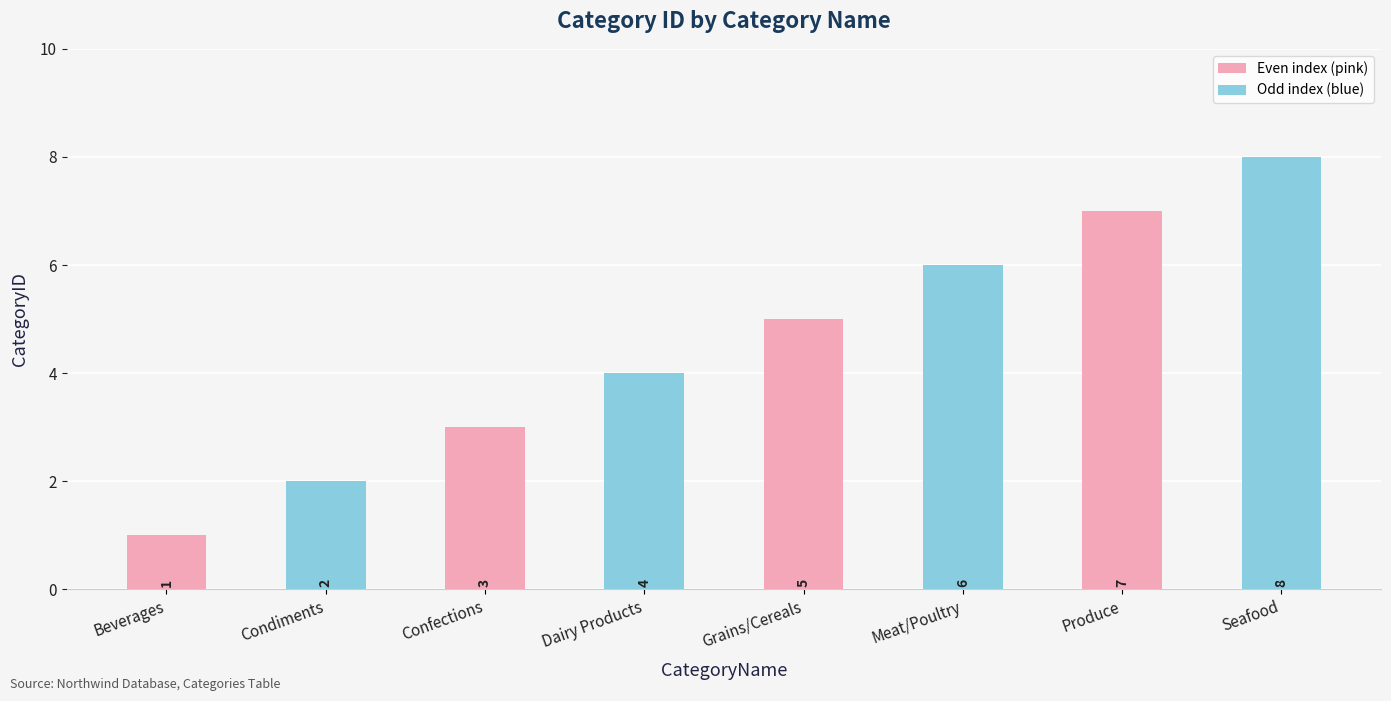

What is the change in value from Confections to Dairy Products?

+1